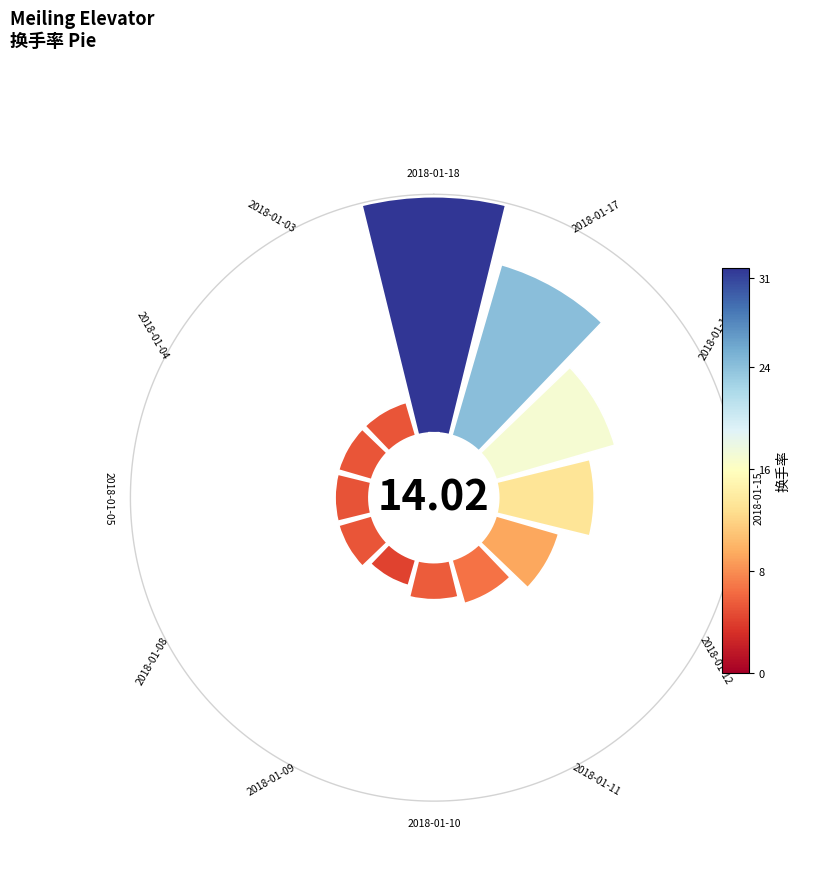

To the nearest percent, what is the difference between the largest and smallest slice percentages?

21%